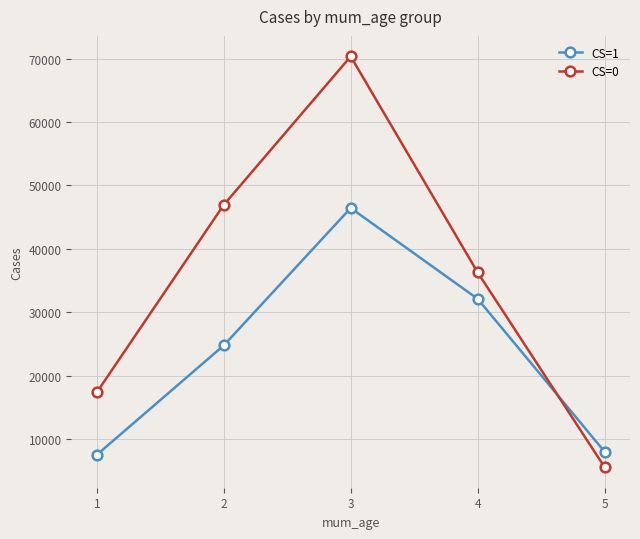

Which label corresponds to the smallest value in the chart?

5